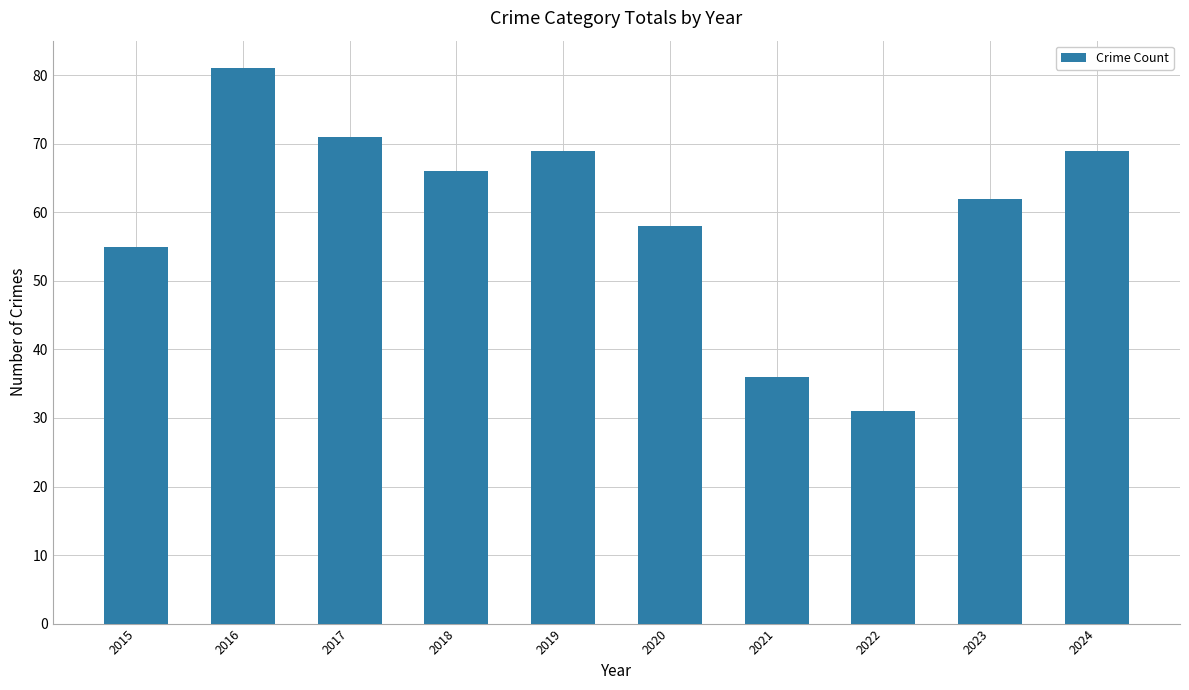

What is the value of the 5th bar from the left?

69